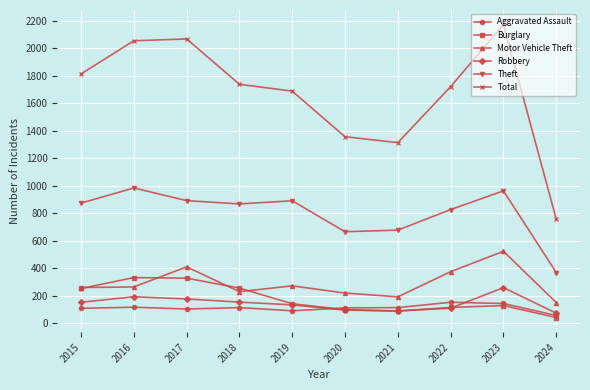

List the series in order of their peak value, lowest first.

Aggravated Assault, Robbery, Burglary, Motor Vehicle Theft, Theft, Total